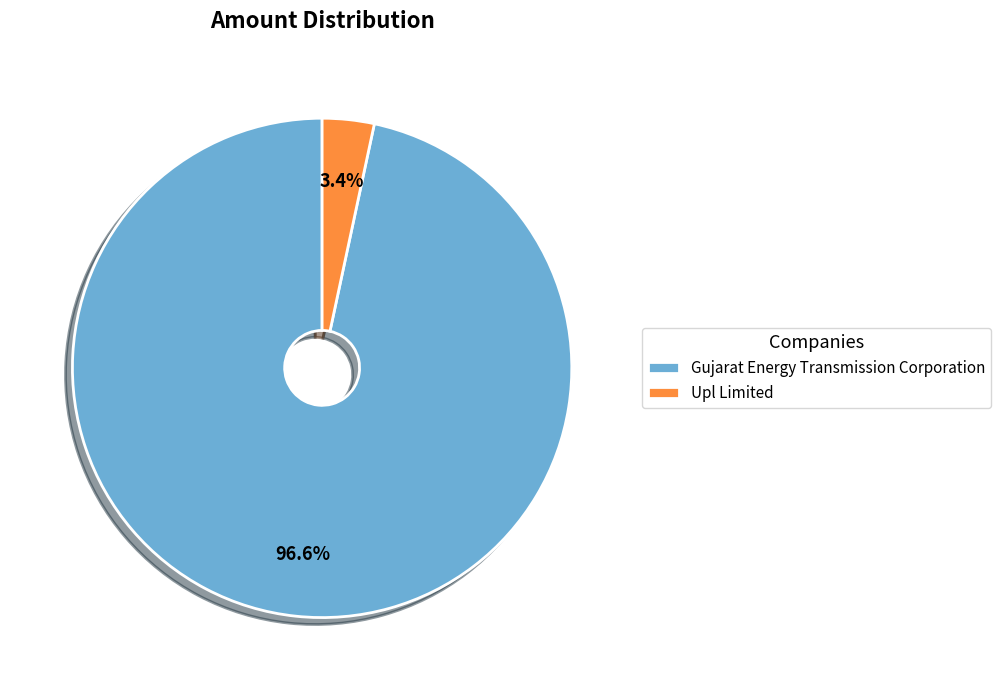

What is the total percentage of Gujarat Energy Transmission Corporation and Upl Limited?

100.0%